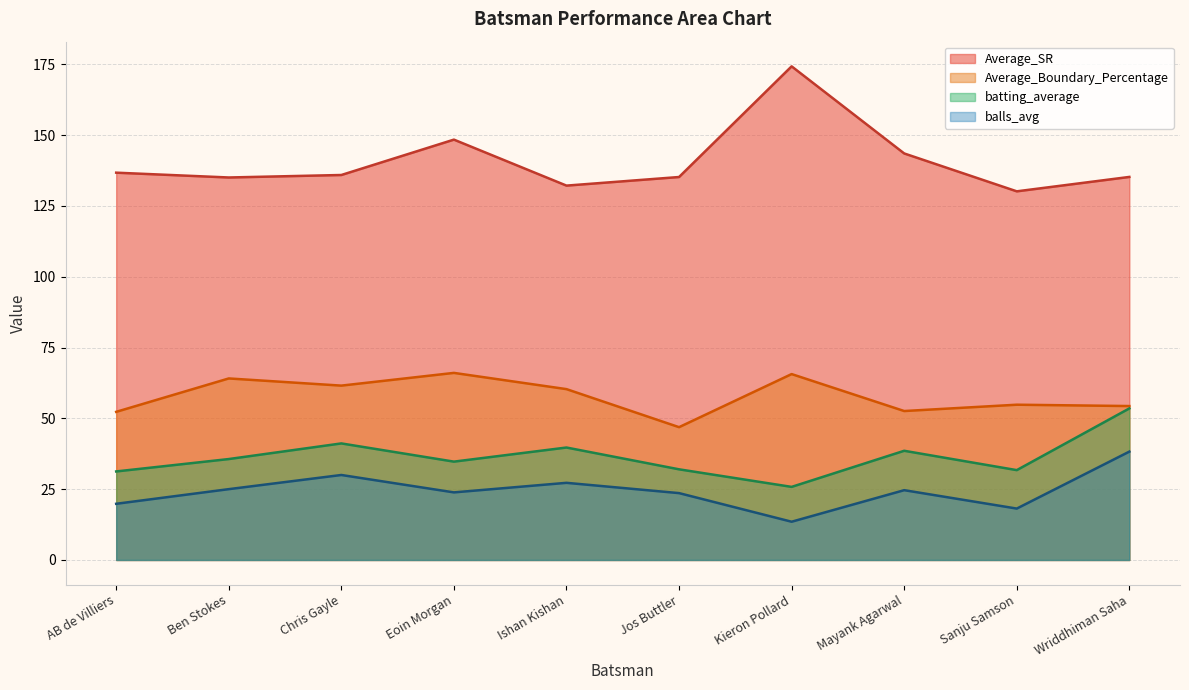

Rank the series at Ben Stokes from lowest to highest value.

balls_avg, batting_average, Average_Boundary_Percentage, Average_SR